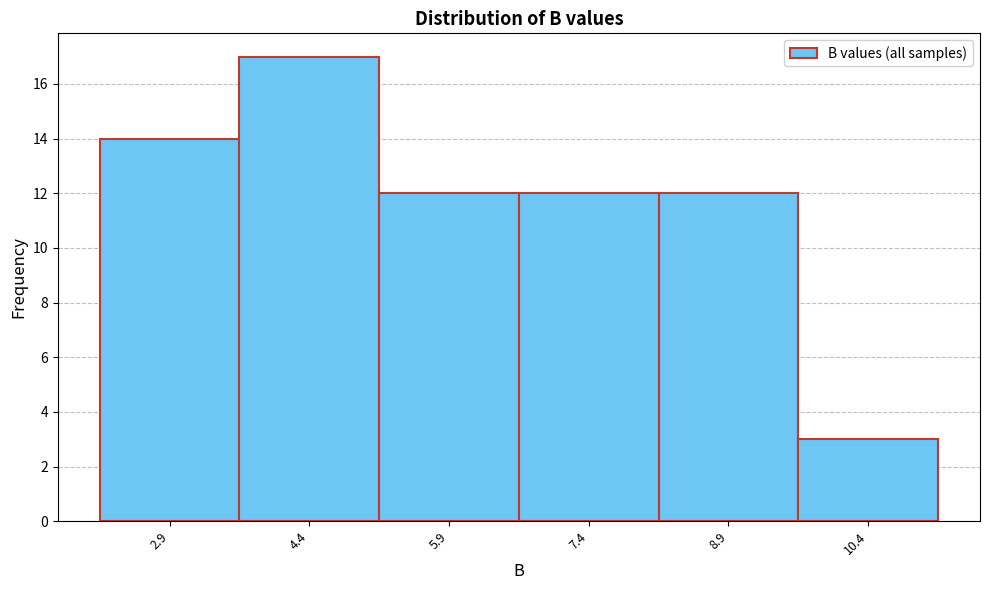

Reading left to right, extract all data points from this chart.

2.9=14	4.4=17	5.9=12	7.4=12	8.9=12	10.4=3